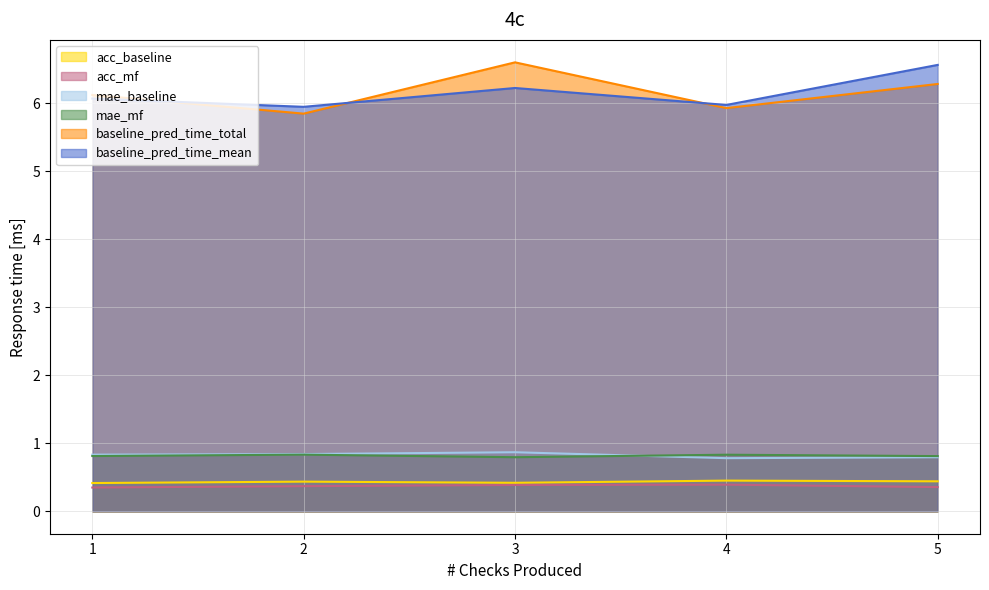

What is the sum of all acc_baseline values?

2.2